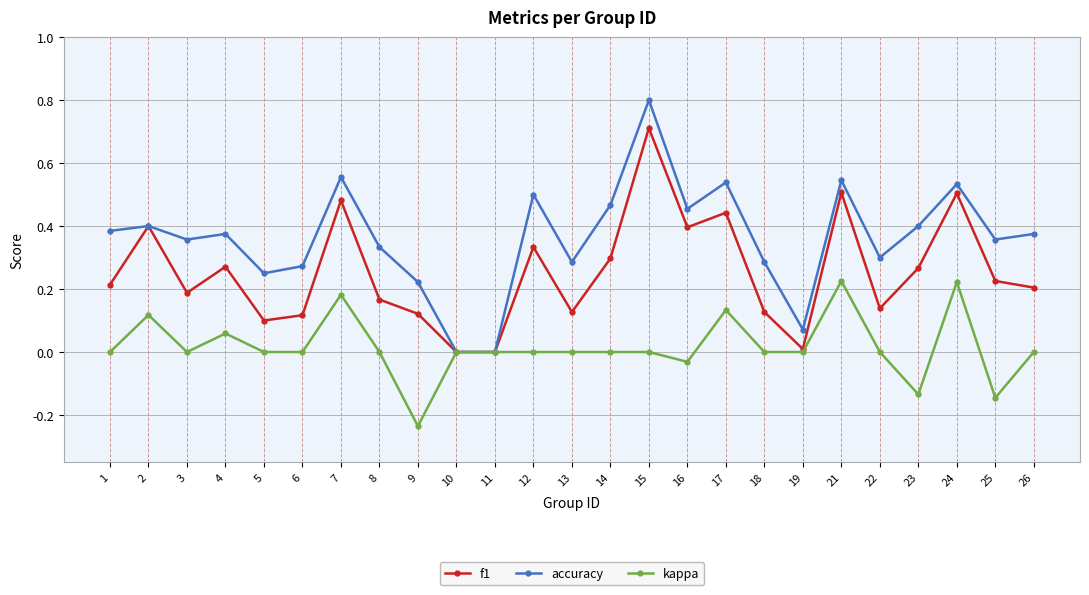

At which category is the sum across all series the highest?

15